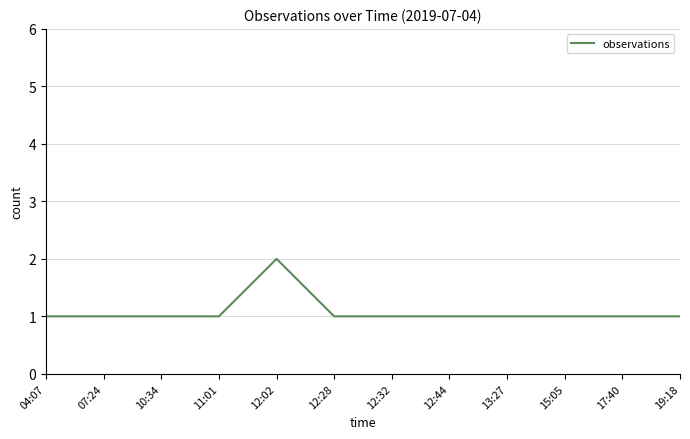

The value at 13:27 is 1. True or false?

True